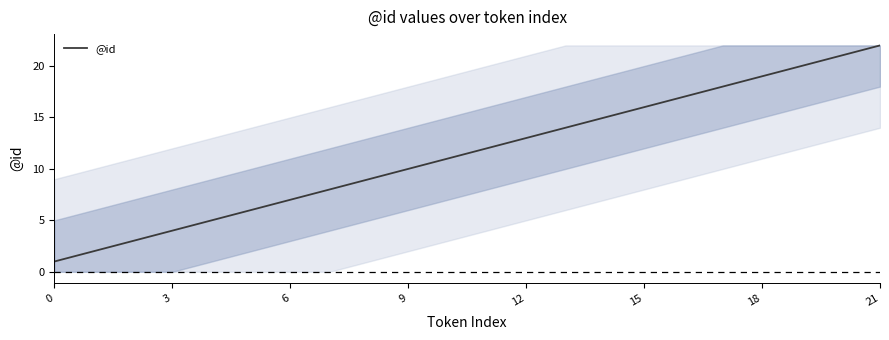

What is the smallest value displayed?

1